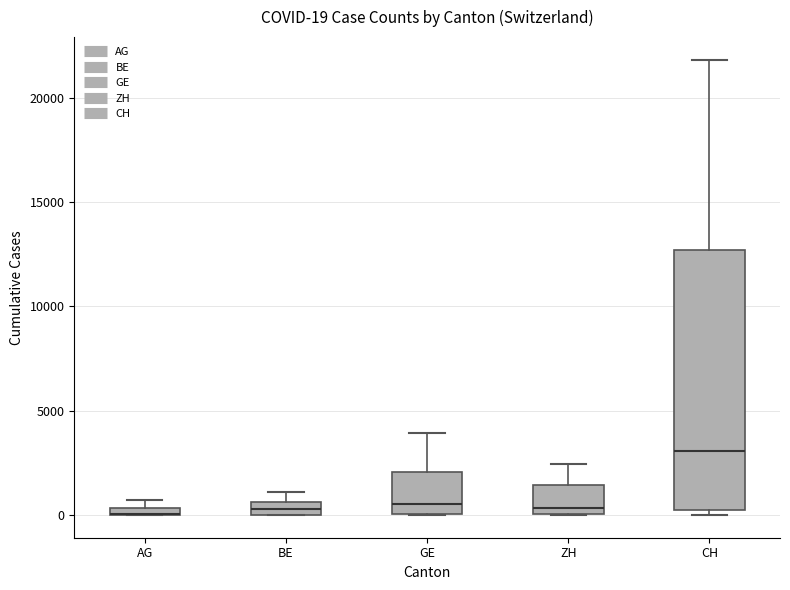

Comparing the boxes themselves (not the whiskers), which one is the tallest?

CH